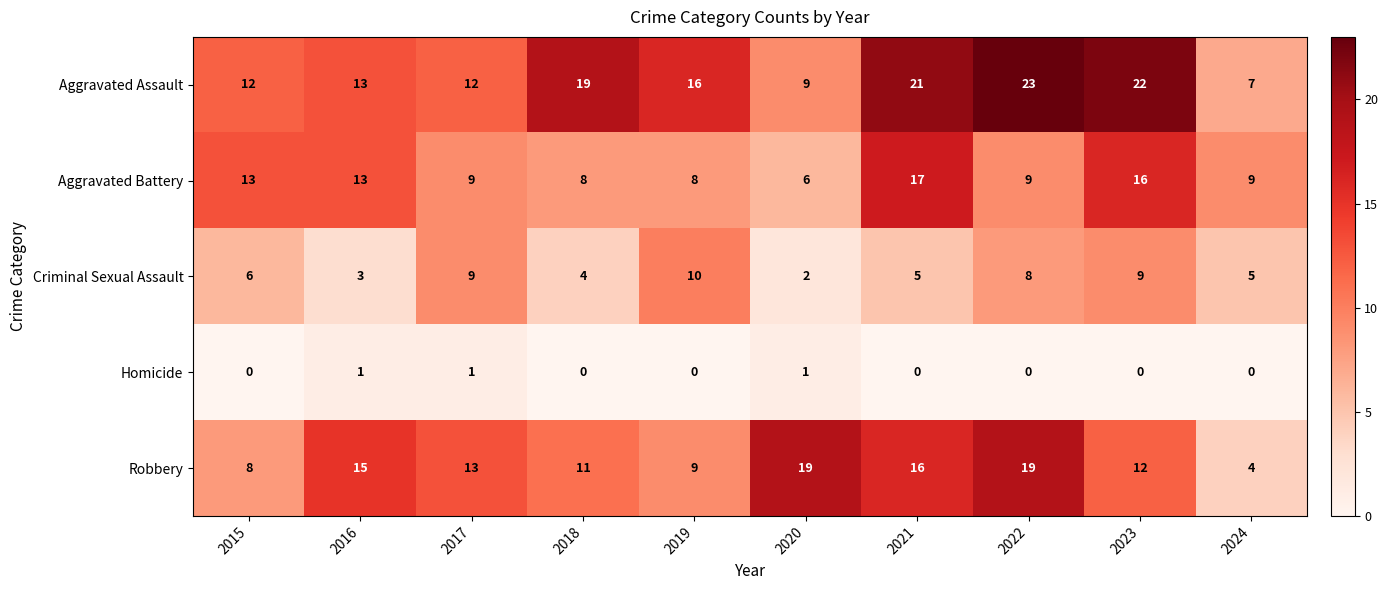

What is the spread (max minus min) of values at 2015?

13